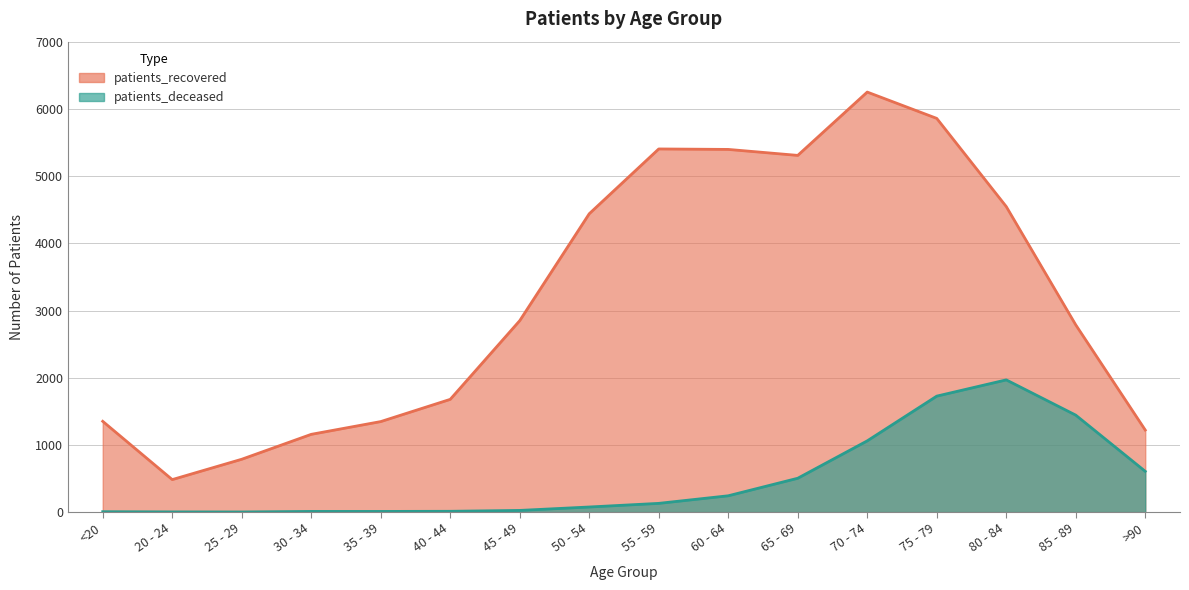

What is the greatest value displayed?

6255